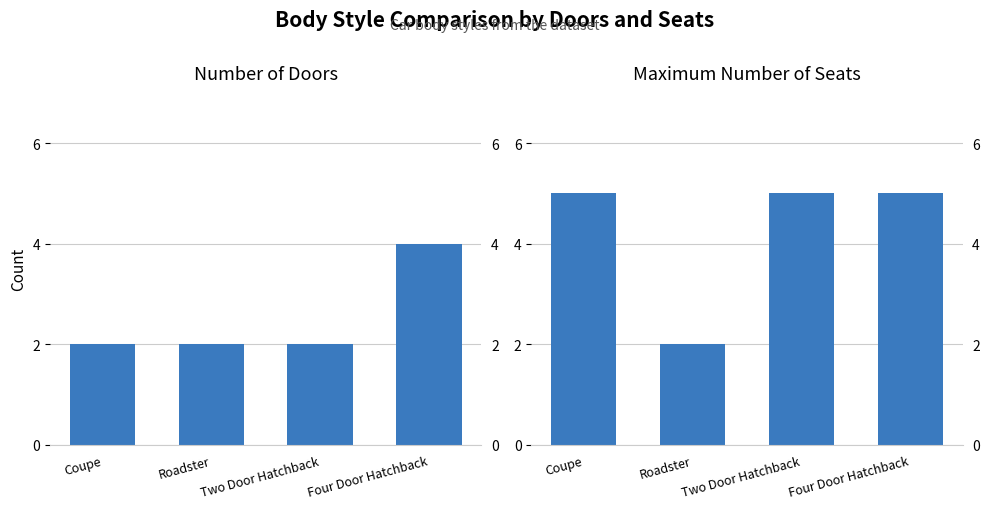

Which series has the largest range (max minus min)?

MAX_NUM_SEATS